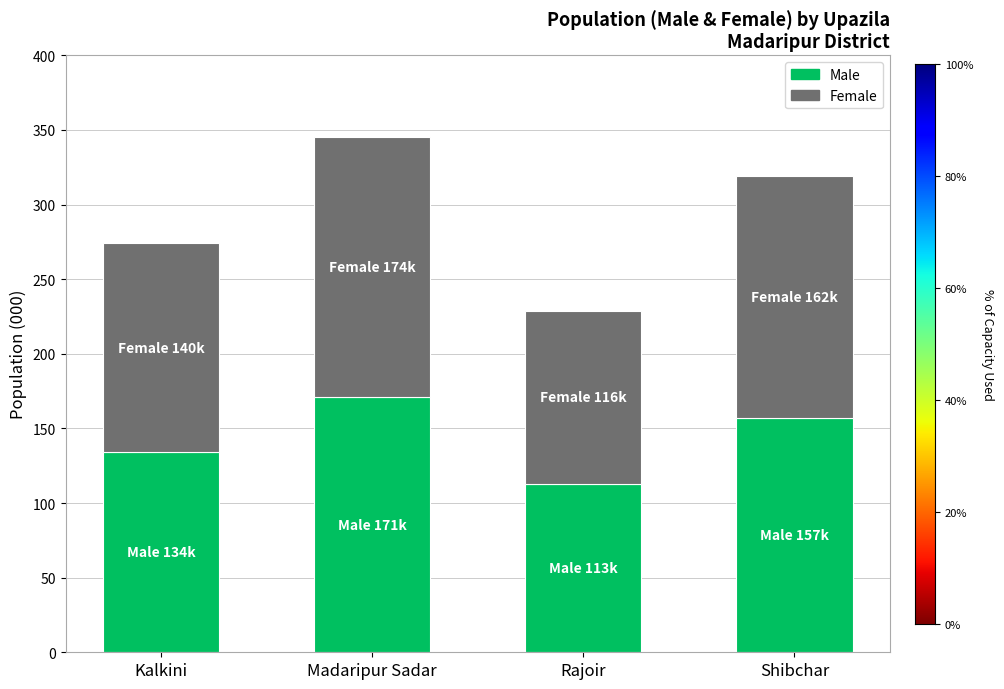

What are all the series names shown in the legend?

Male, Female